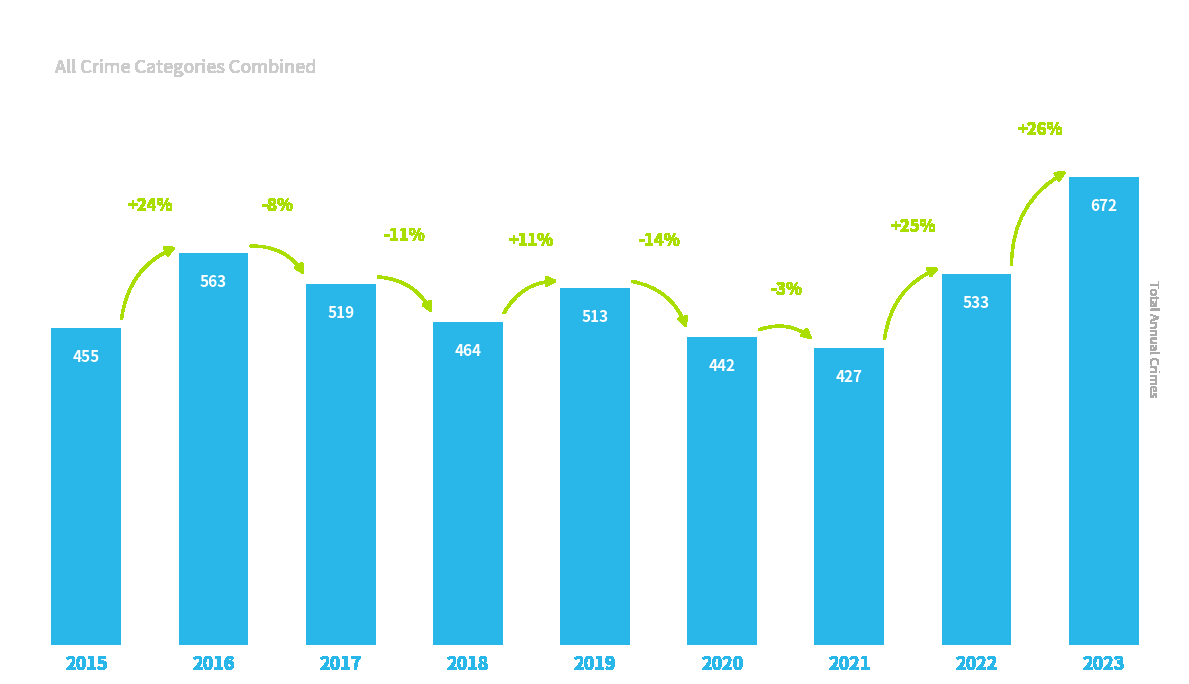

How many values are below 513?

4